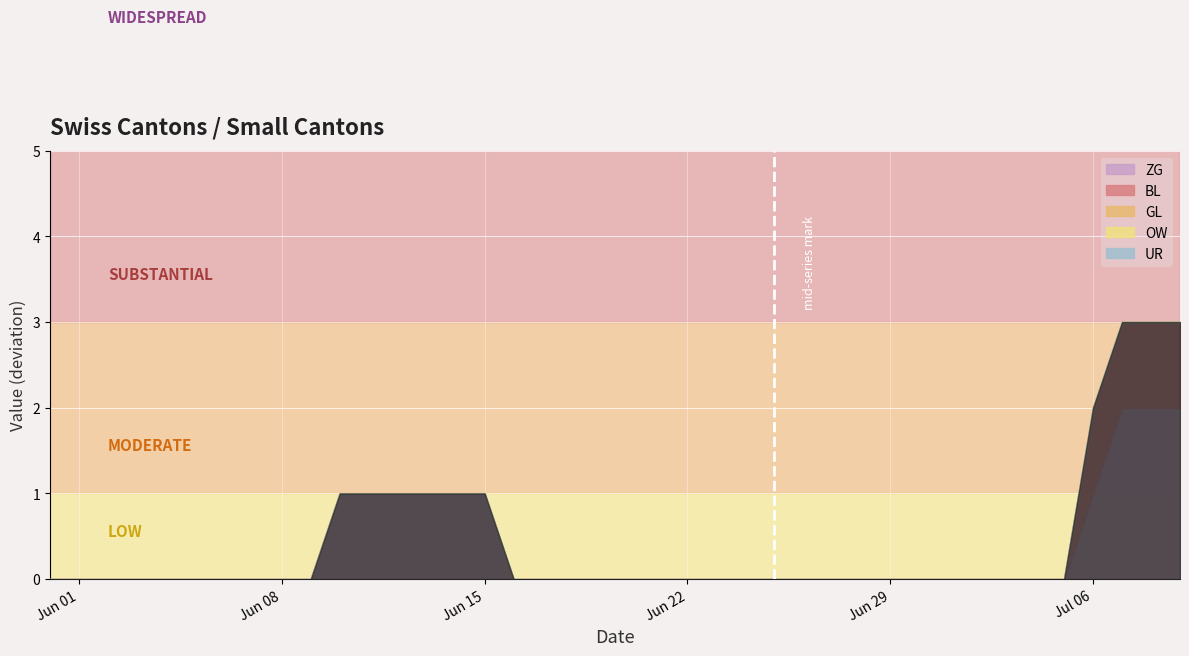

What is the value of the ZG point at the 16th from the left?

1